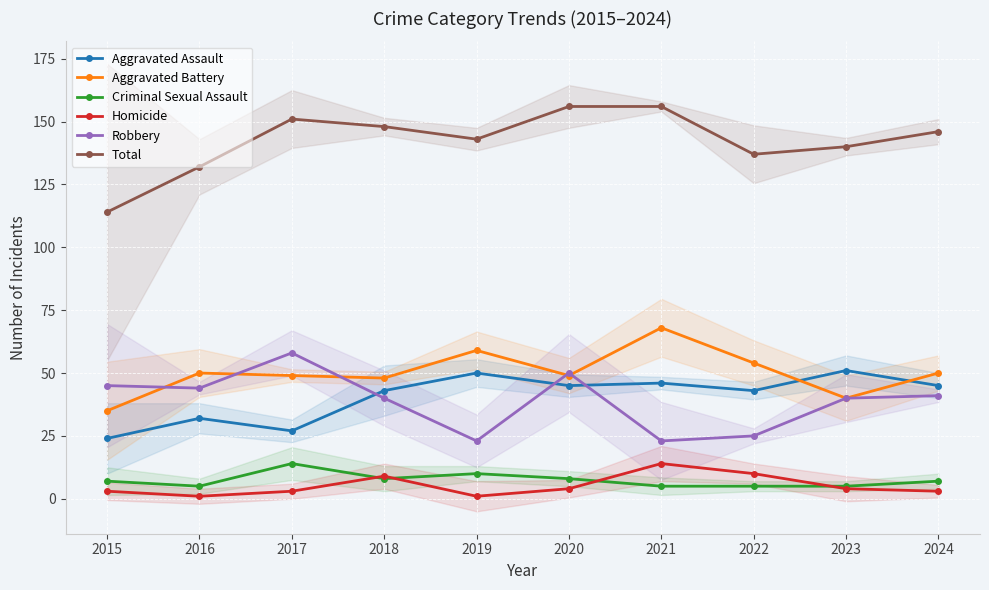

What is the value of the Homicide point at the 6th from the left?

4